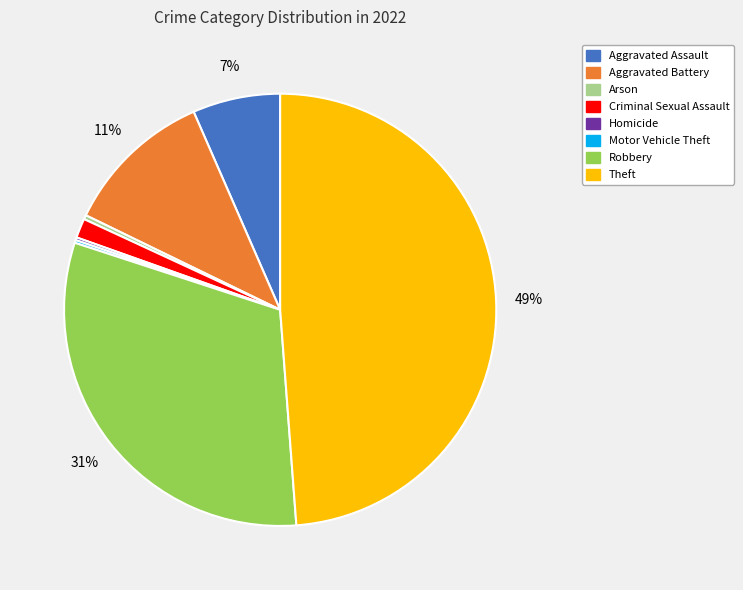

Between Theft and Arson, which is larger?

Theft